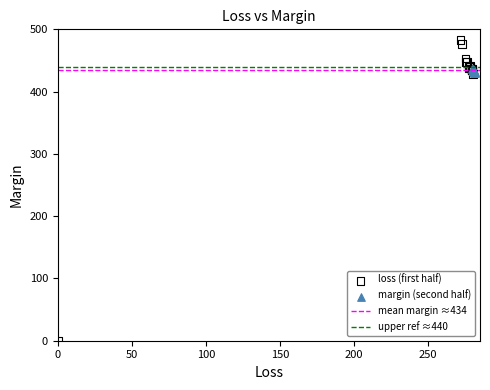

Which series contains the lowest Y value?

loss (first half)